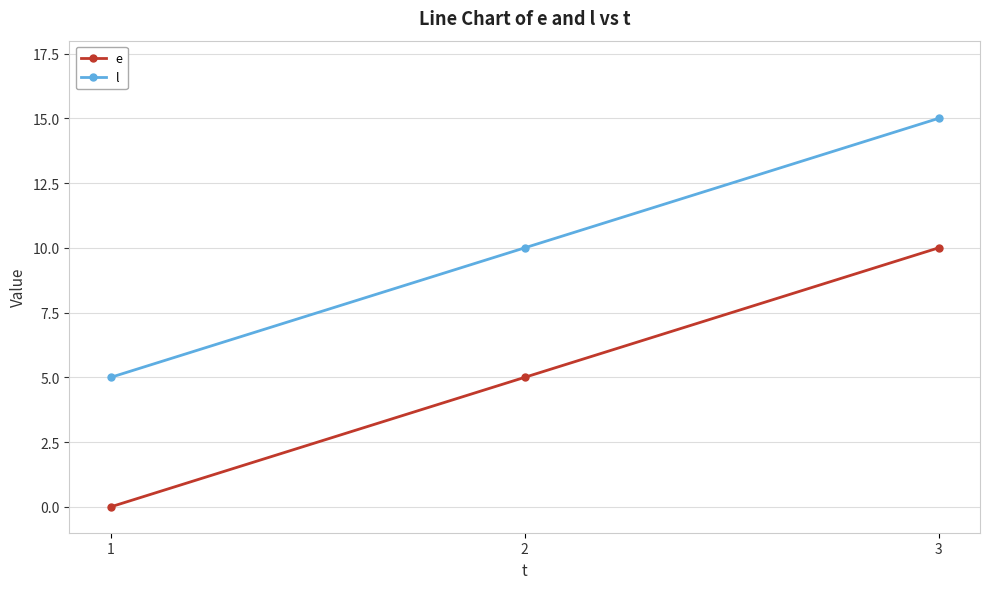

At 2, list the series in order from largest to smallest.

l, e